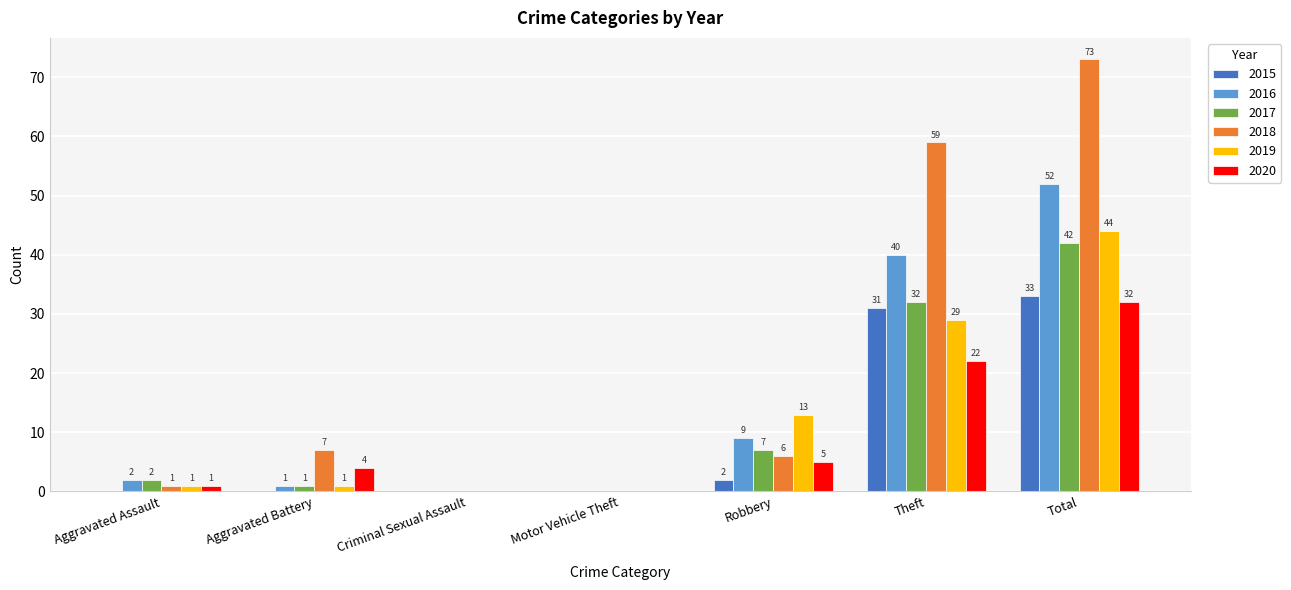

How many groups of bars are there?

7